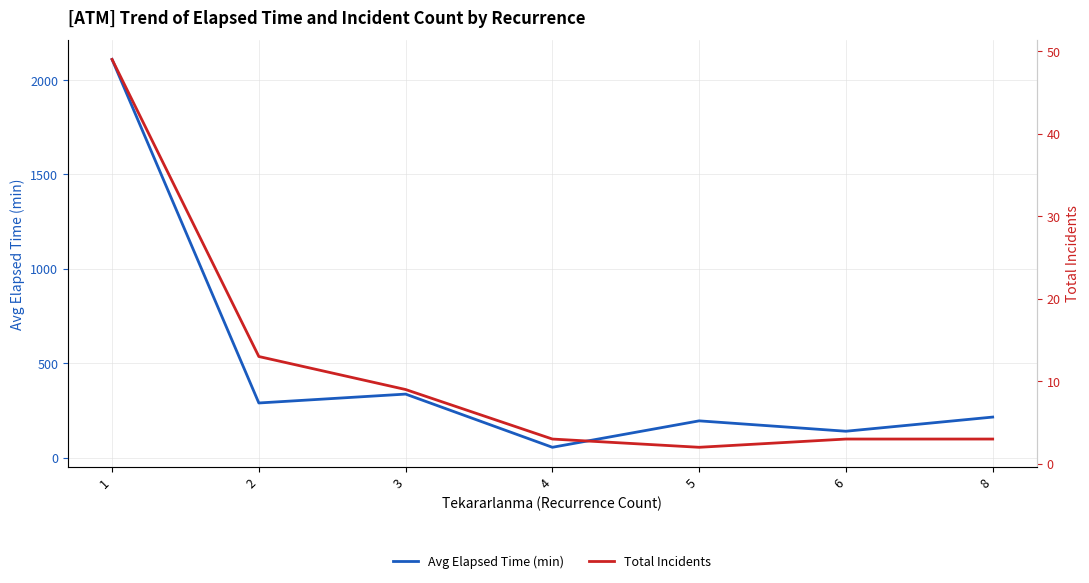

True or false: Total Incidents has a value of 2.0 at 5.

True